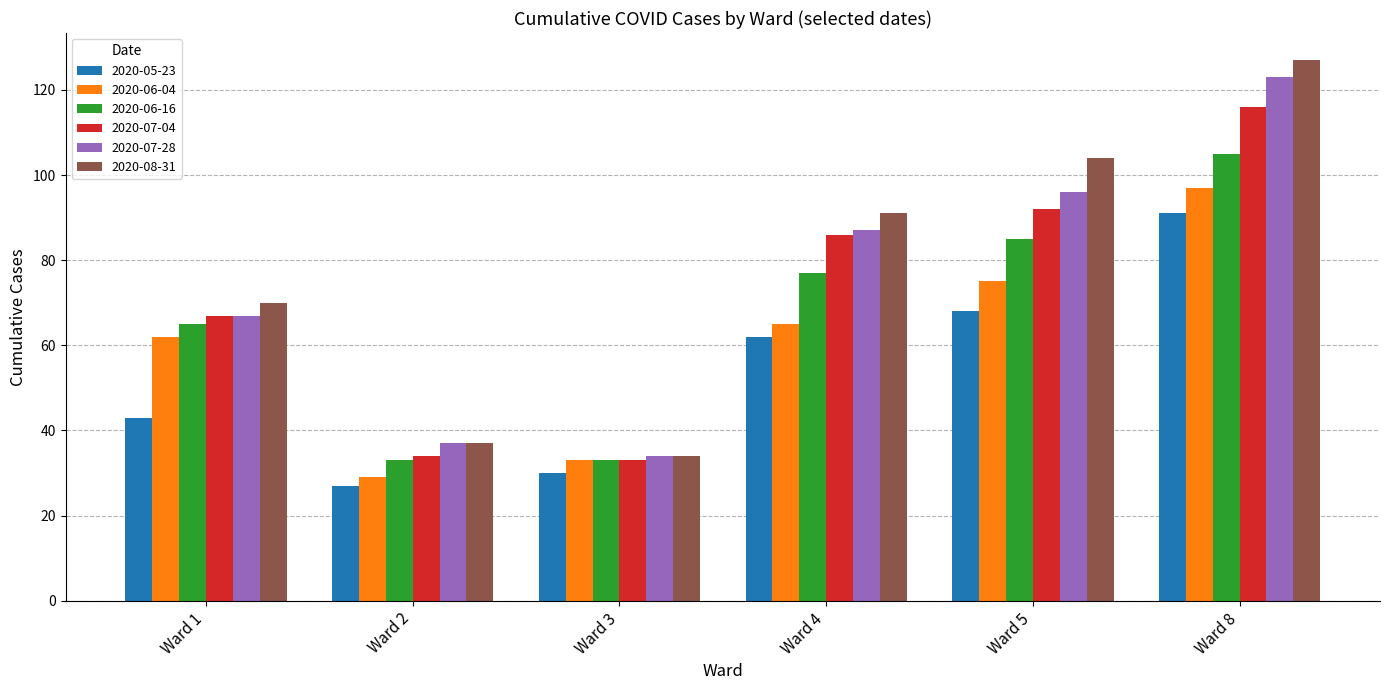

What is the highest value of the 2020-06-16 series?

105